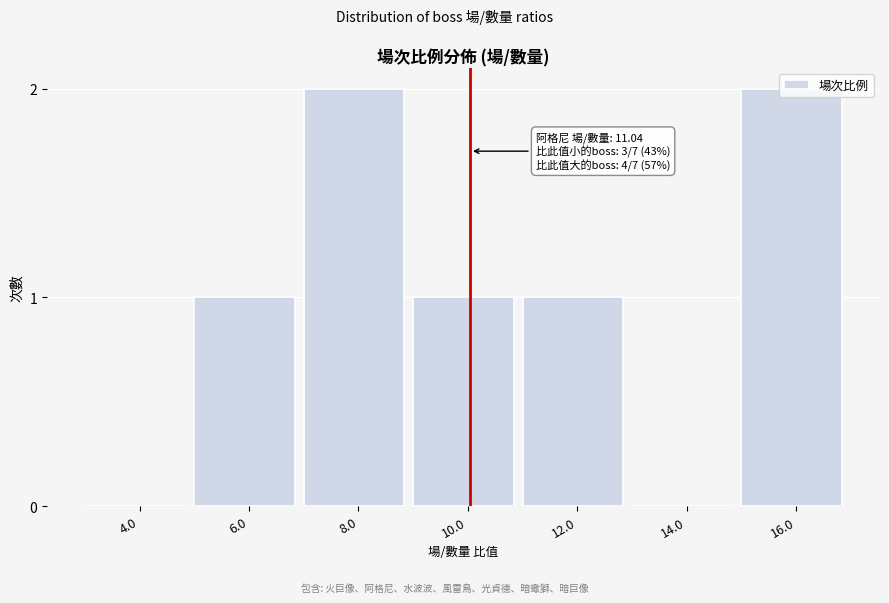

The value at 14.0 is 0. True or false?

True